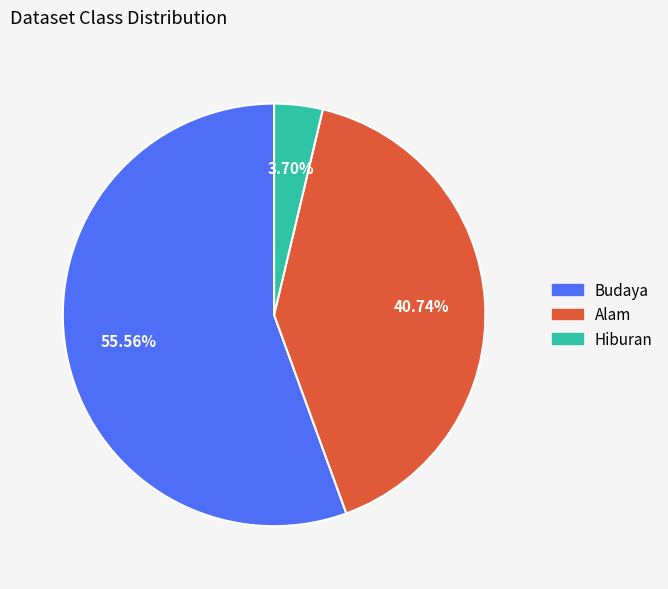

To the nearest percent, what portion does Hiburan represent?

4%